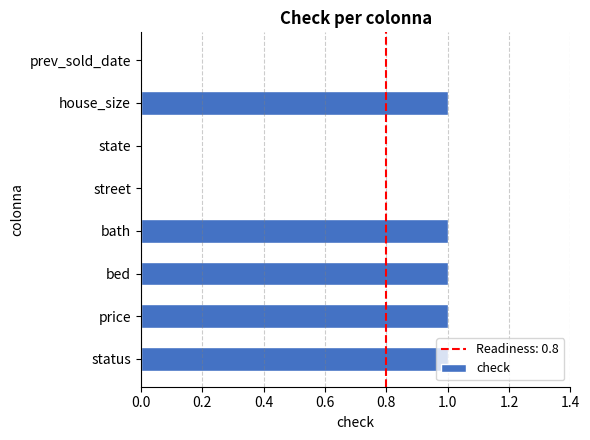

Count the values in the range 0 to 1.

8